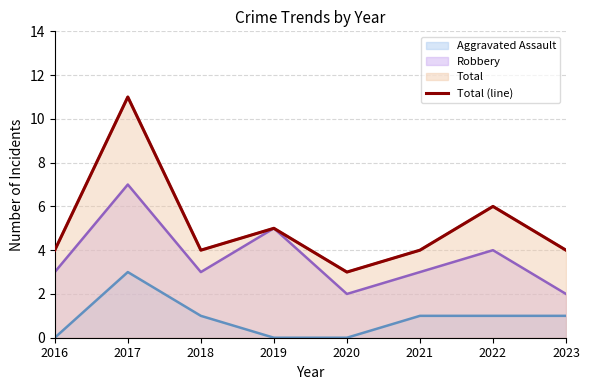

Where does the data first go above 4?

2017